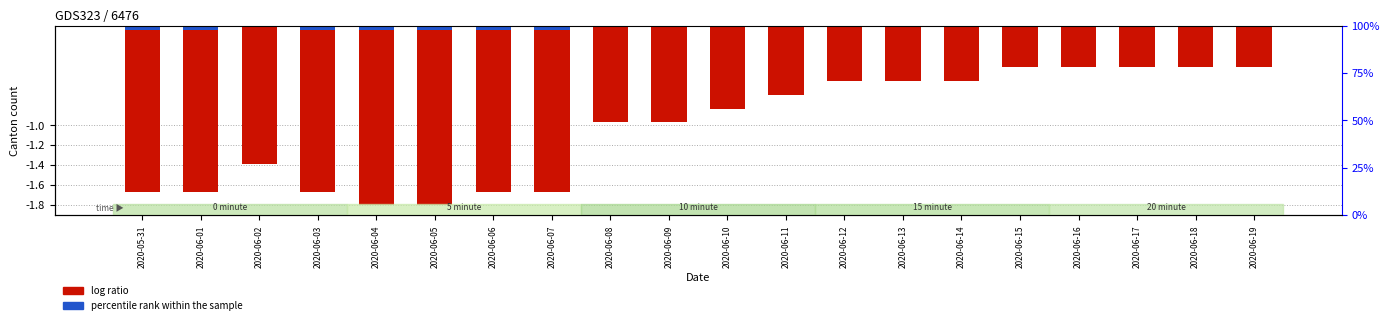

What is the total value across all series at 2020-06-12?

-0.6